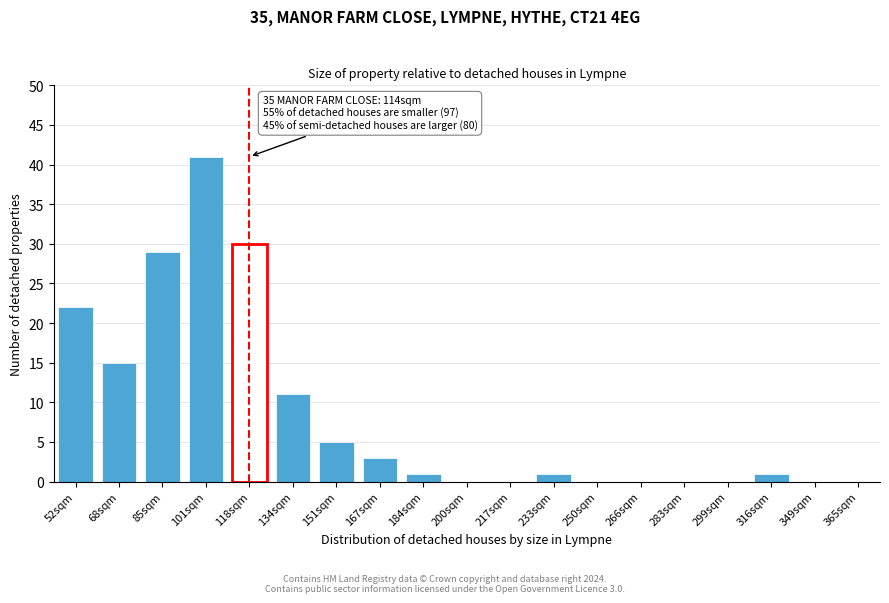

Reading left to right, extract all data points from this chart.

52sqm=22	68sqm=15	85sqm=29	101sqm=41	118sqm=30	134sqm=11	151sqm=5	167sqm=3	184sqm=1	200sqm=0	217sqm=0	233sqm=1	250sqm=0	266sqm=0	283sqm=0	299sqm=0	316sqm=1	349sqm=0	365sqm=0